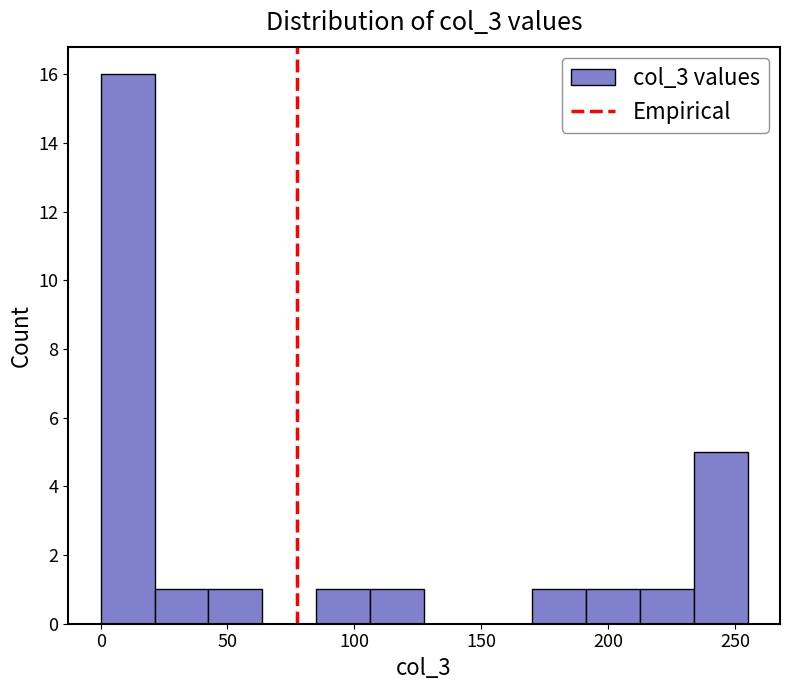

Reading left to right, transcribe this chart: for each bar, give the range it covers on the x-axis and its height. Neither the bar edges nor the heights are printed on the chart, so give them approximately, as read against the axes.

0 to 20: 16
20 to 45: 1
45 to 65: 1
65 to 85: 0
85 to 105: 1
105 to 130: 1
130 to 150: 0
150 to 170: 0
170 to 190: 1
190 to 215: 1
215 to 235: 1
235 to 255: 5